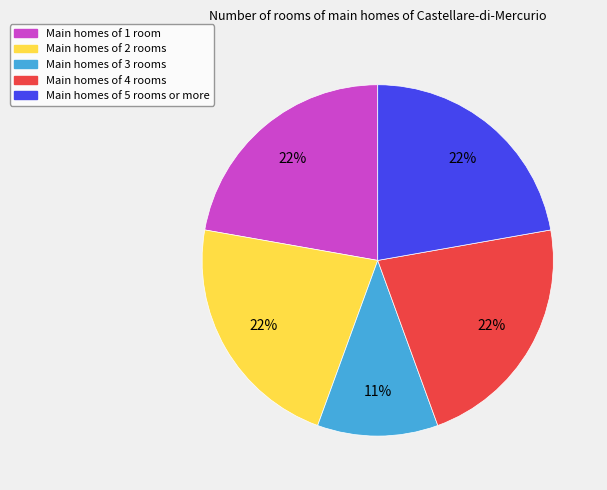

How many slices are in this pie chart?

5